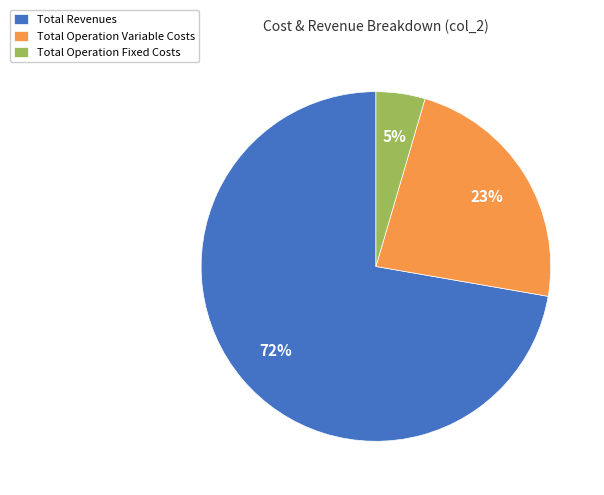

Between Total Operation Fixed Costs and Total Operation Variable Costs, which is larger?

Total Operation Variable Costs